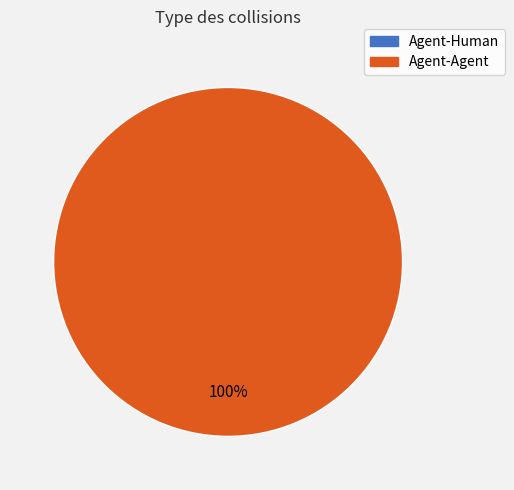

The Agent-Human slice represents 0% of the pie. True or false?

True